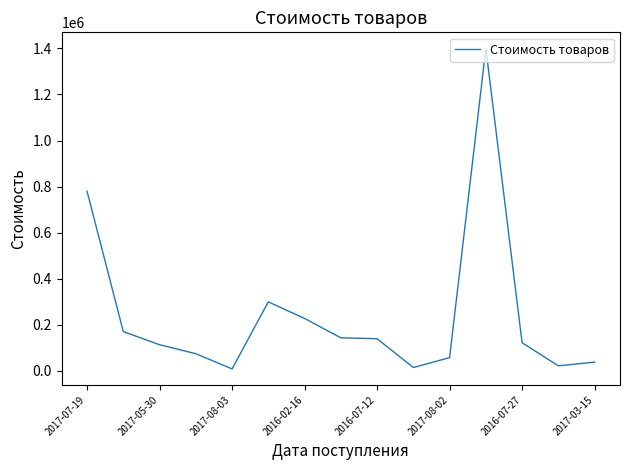

What is the greatest value displayed?

1400000